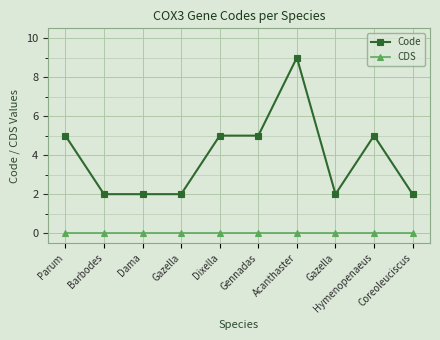

How many series are shown in this chart?

2